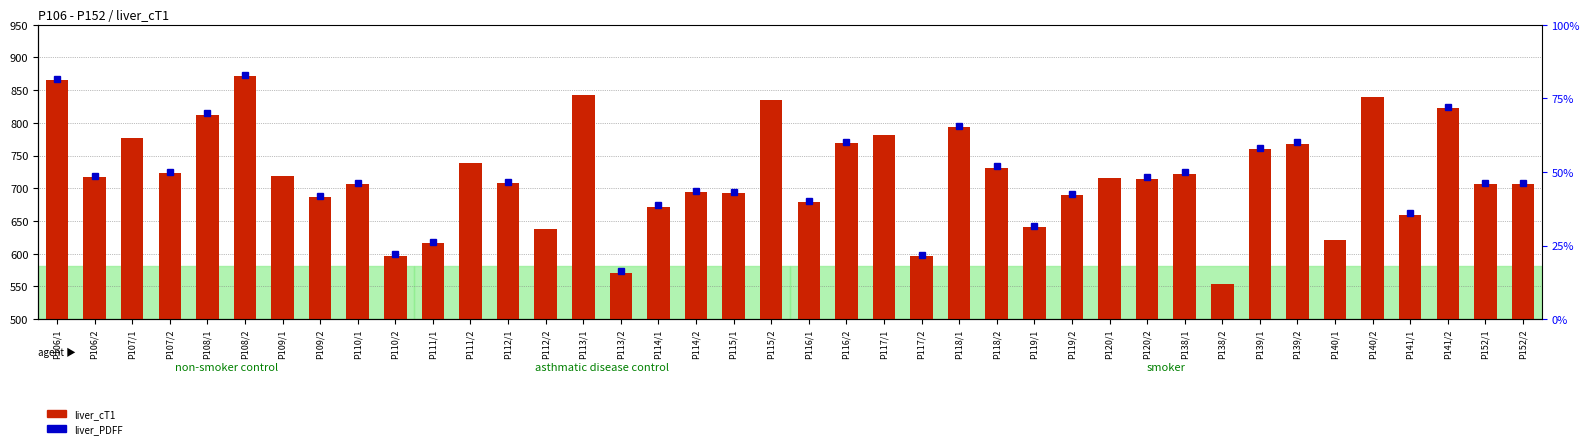

Does the chart contain any negative values?

No